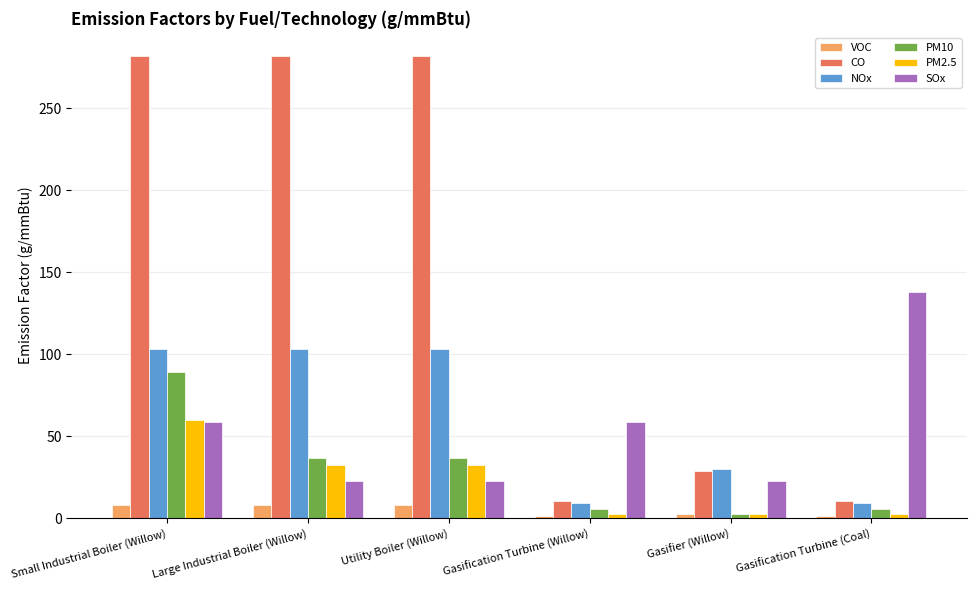

Between Small Industrial Boiler (Willow) and Gasification Turbine (Coal), which series saw the biggest shift?

CO